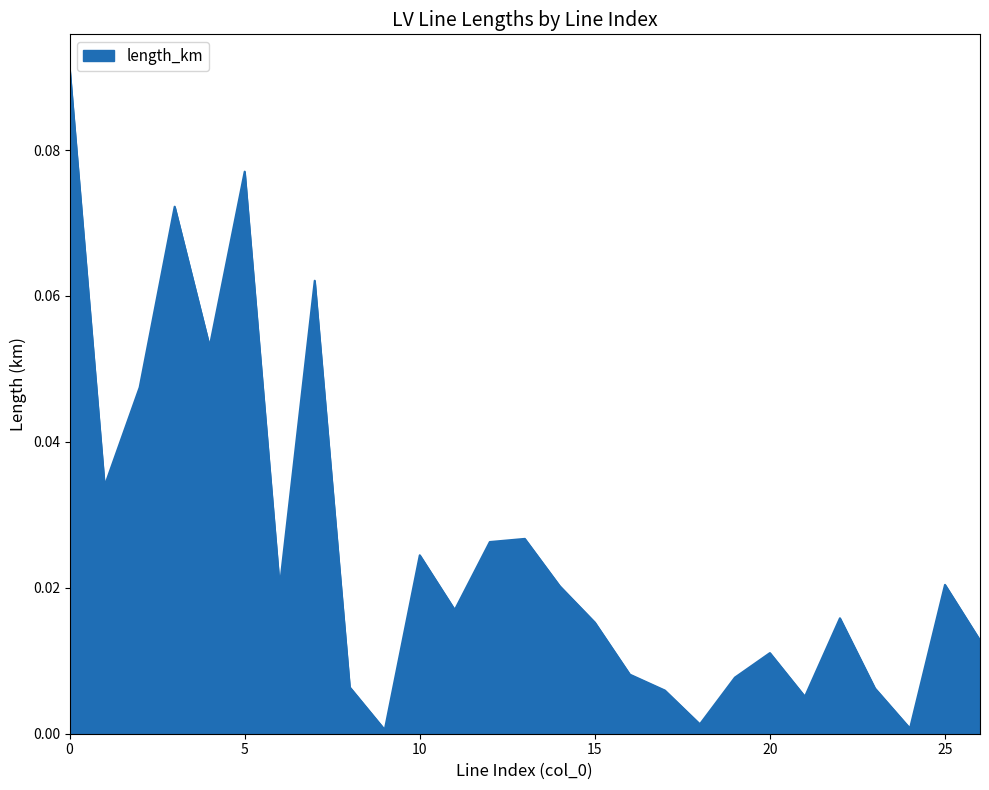

Is this an area chart (filled region under the line)?

Yes